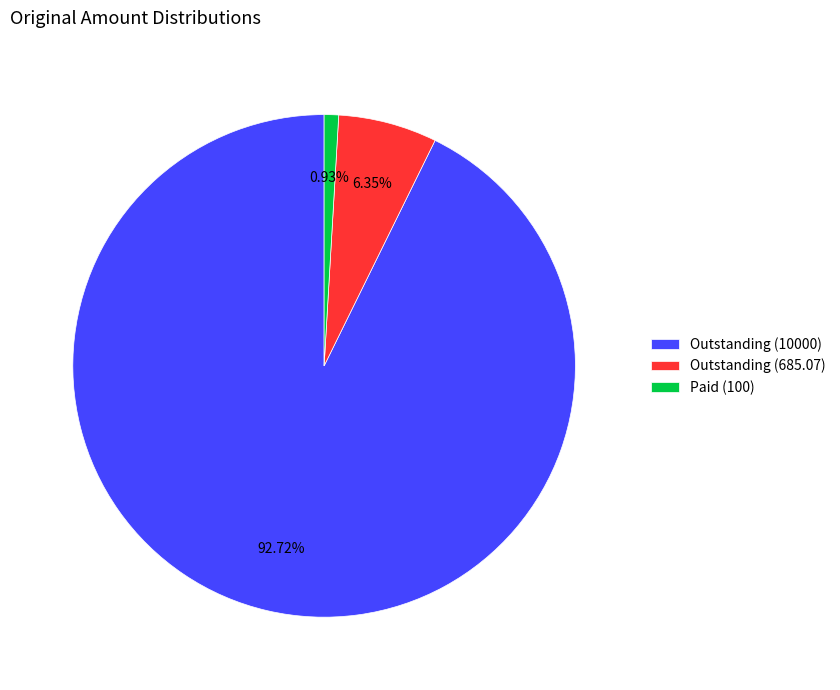

Which slice is the smallest?

Paid (100)